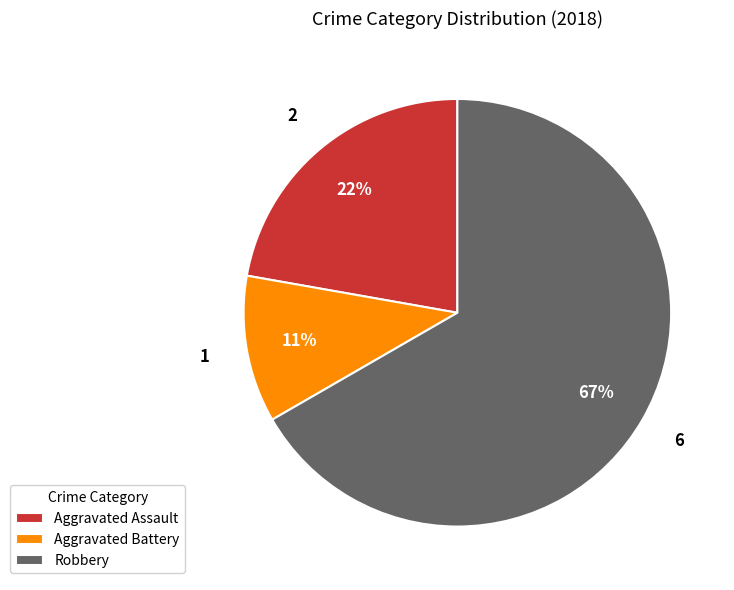

Rank the categories by value from lowest to highest.

Aggravated Battery, Aggravated Assault, Robbery